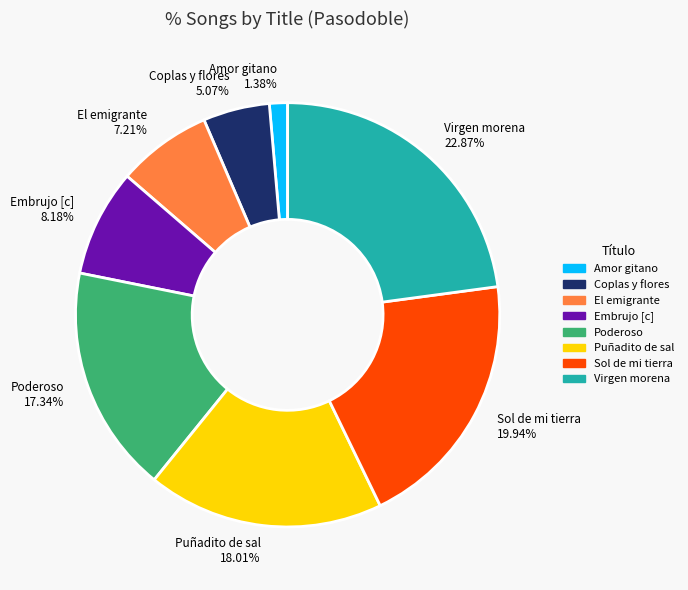

The Amor gitano slice represents 13% of the pie. True or false?

False